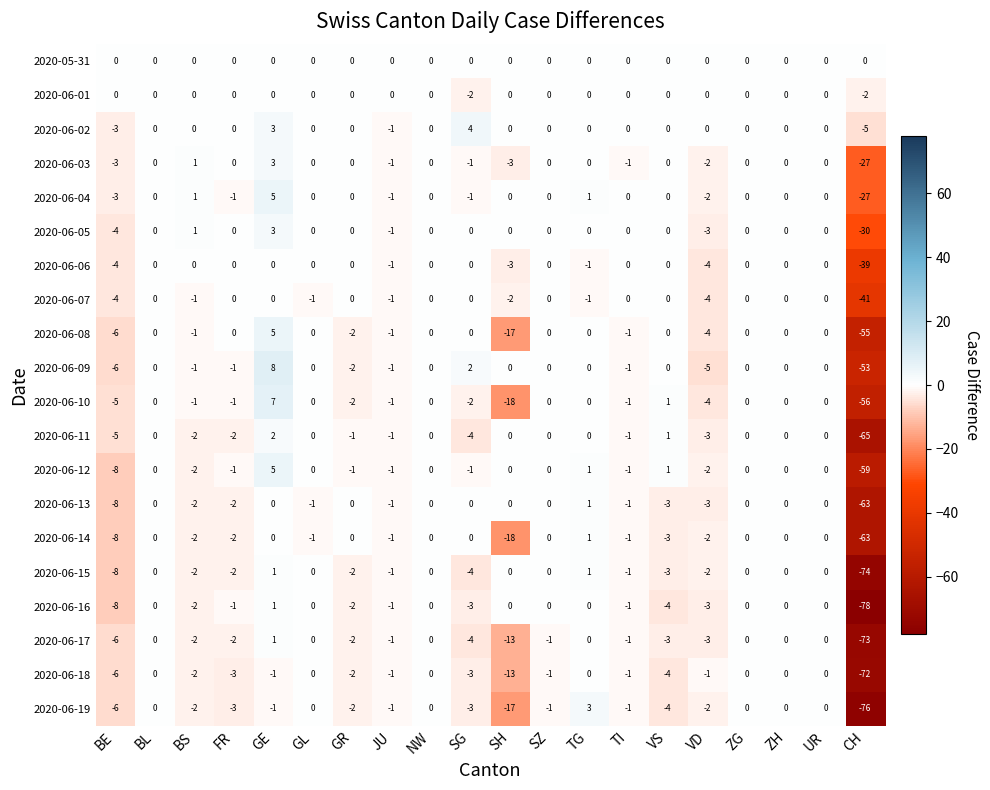

What is the difference between the highest and lowest values at FR?

3